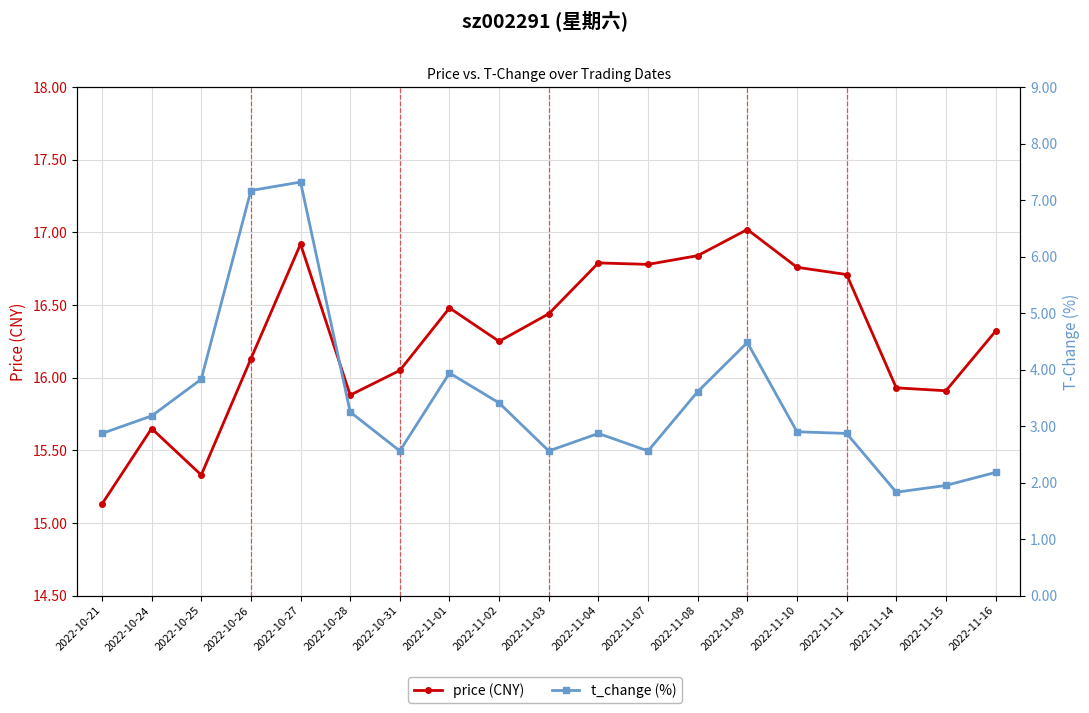

Rank the series by their maximum value, from lowest to highest.

t_change (%), price (CNY)